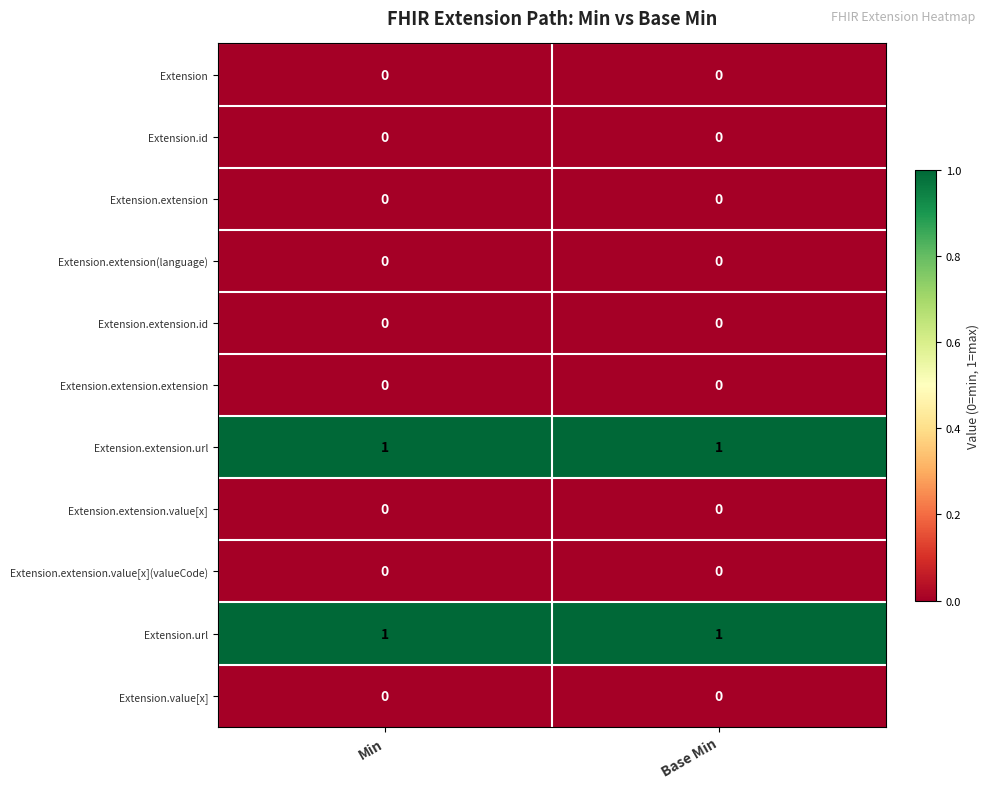

At how many categories does at least one series exceed 0?

2